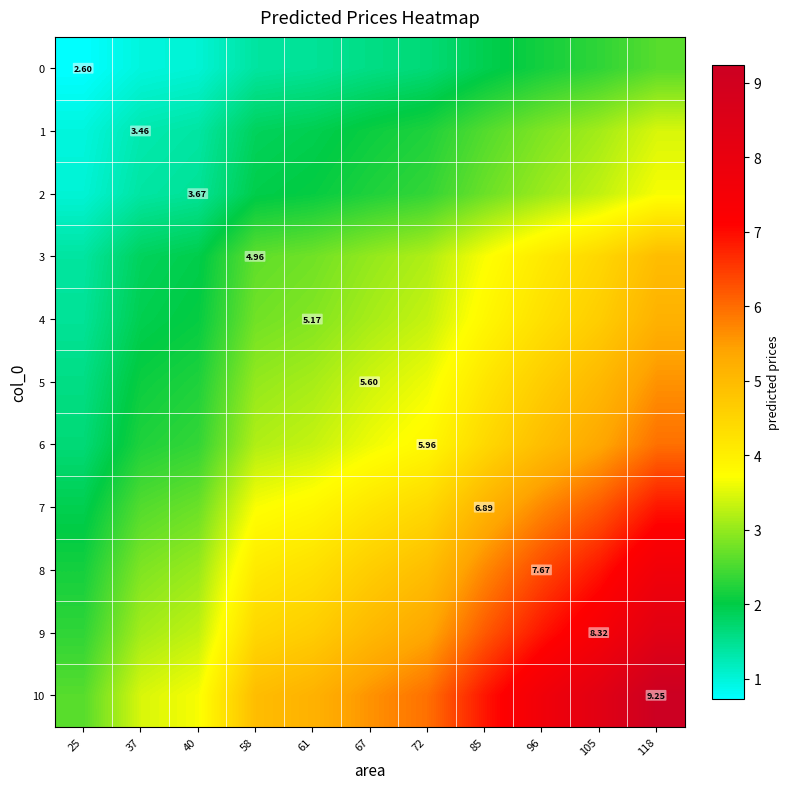

List the labels in order of 2 value, largest first.

118, 105, 96, 85, 72, 67, 61, 58, 40, 37, 25